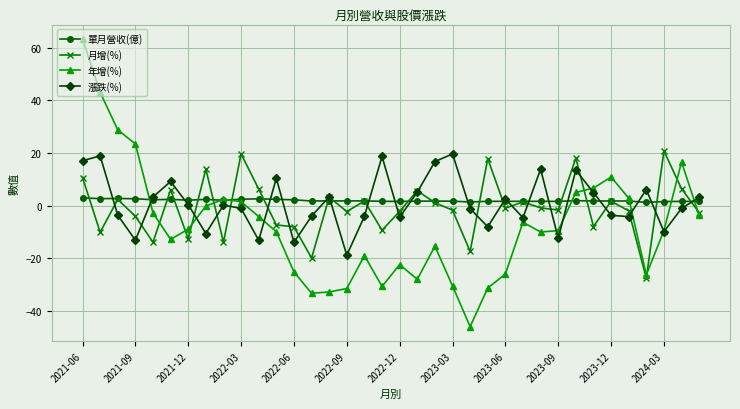

Count the number of categories in the chart.

36